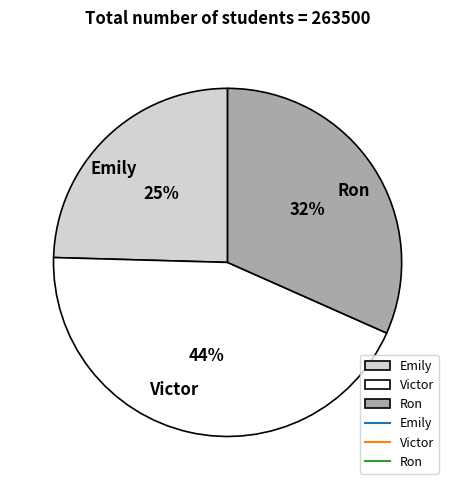

Which has a higher value, Victor or Emily?

Victor